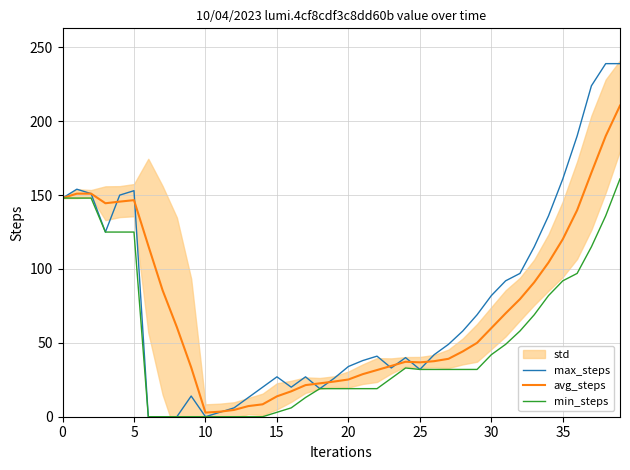

True or false: avg_steps and min_steps intersect in this chart.

False